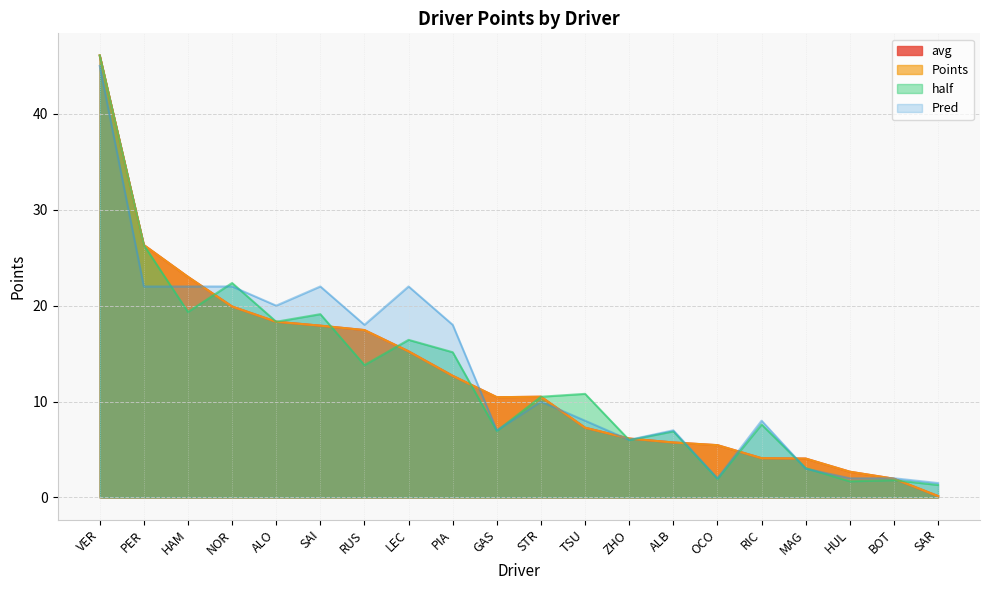

True or false: Points has more than 0 interior local peaks.

True